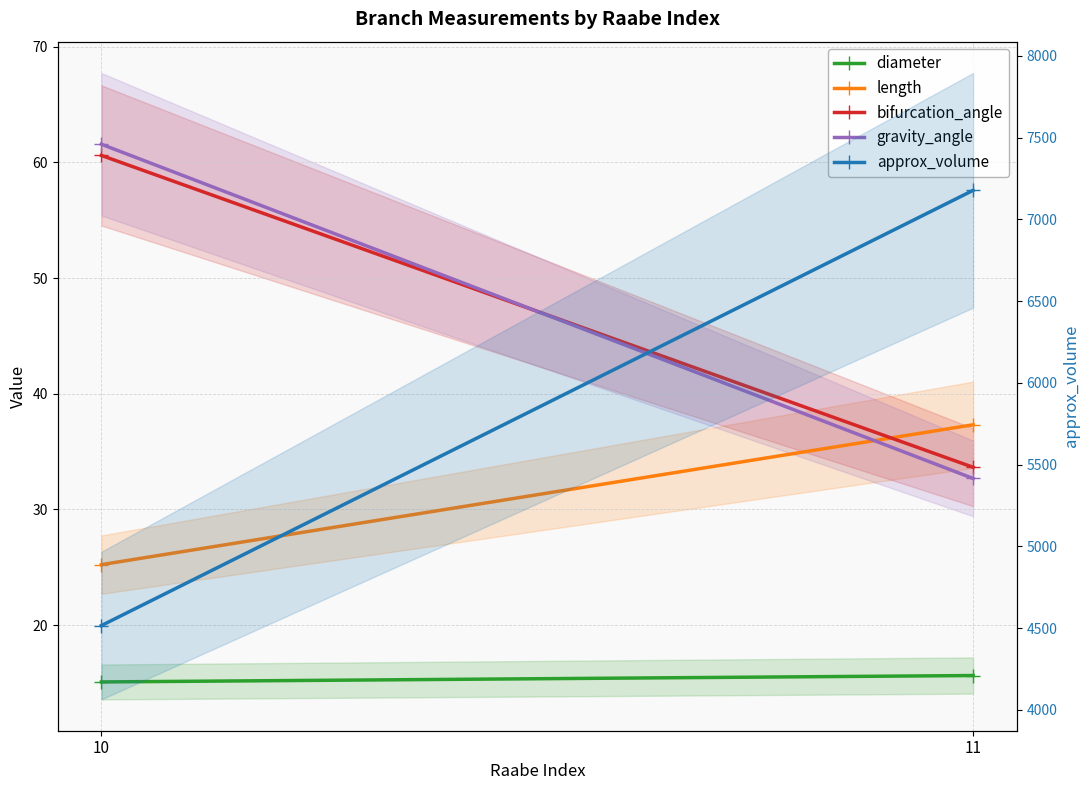

The value of gravity_angle at 10 is 61.6. True or false?

True